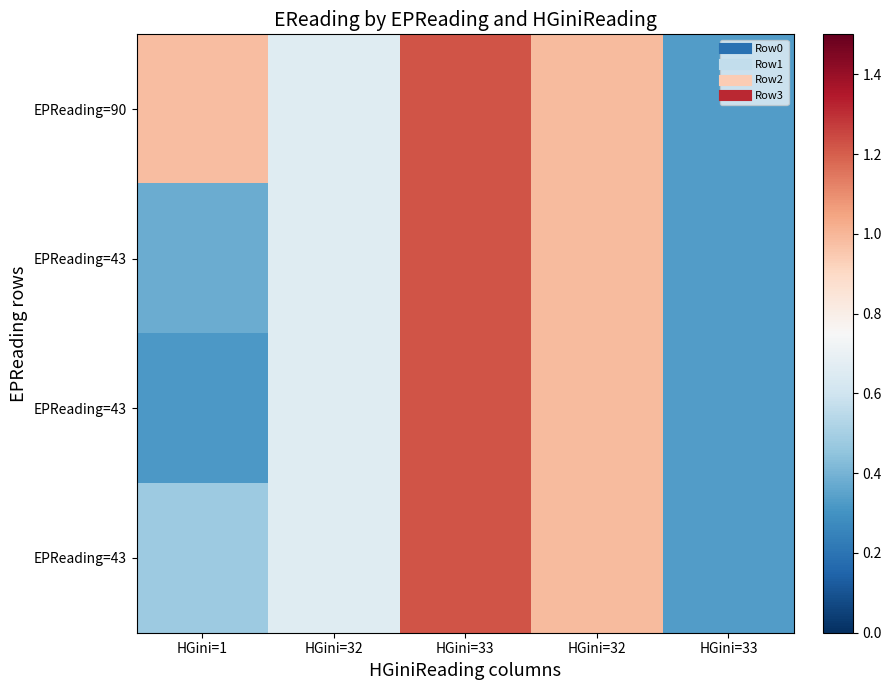

Which label corresponds to the smallest value in the chart?

HGini=1